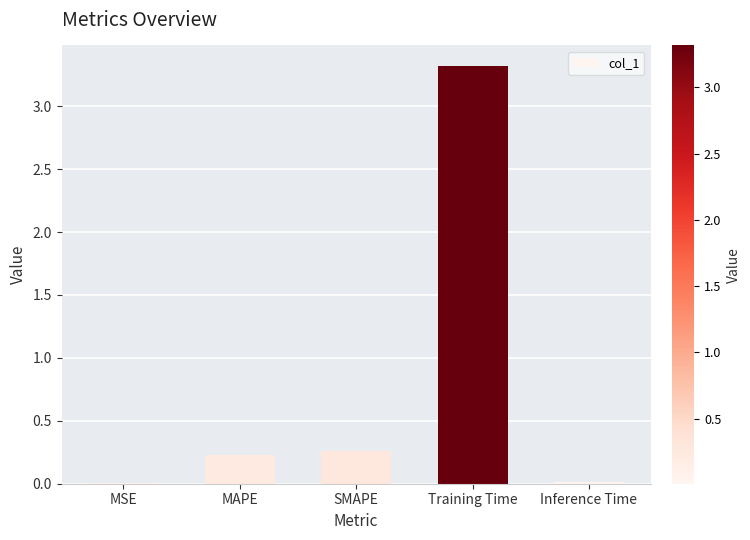

Is it true that the value at MSE is 0.0?

True